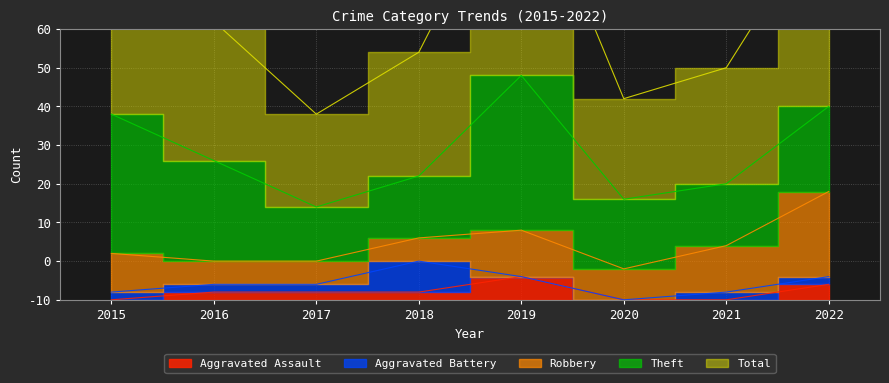

At which category does Theft reach its first local valley?

2017